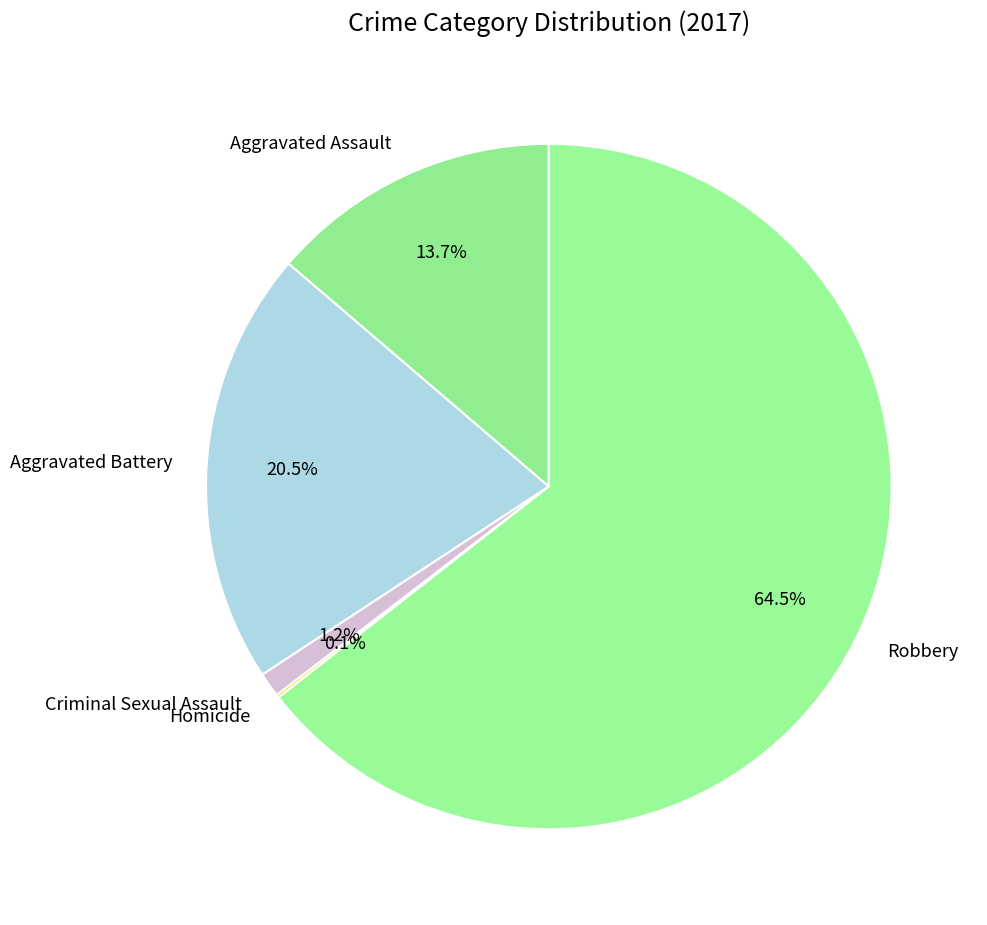

Does Aggravated Battery represent more than half of the total?

No